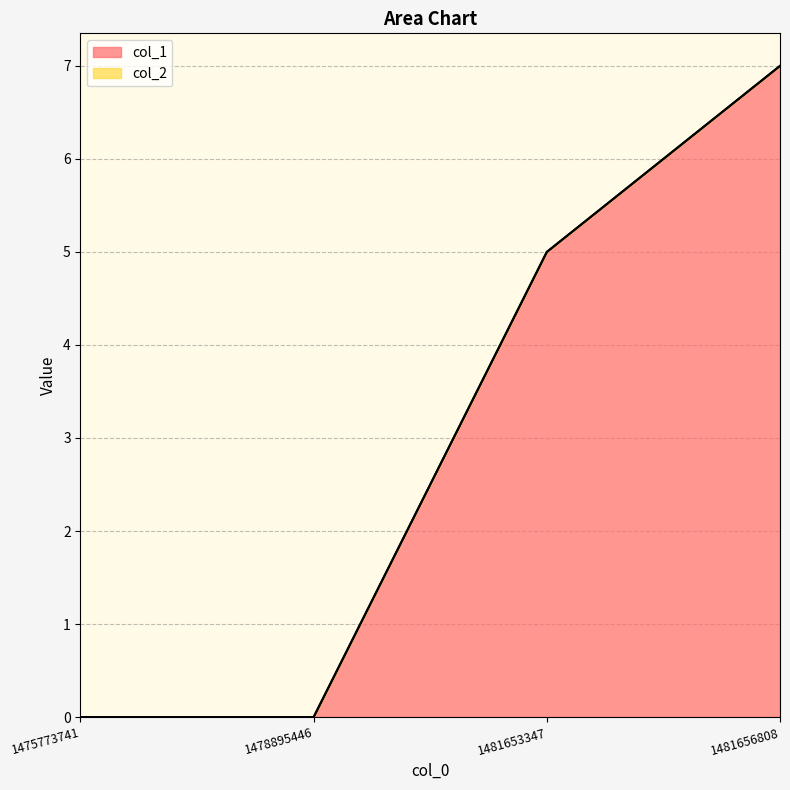

How many data points does each series have?

4